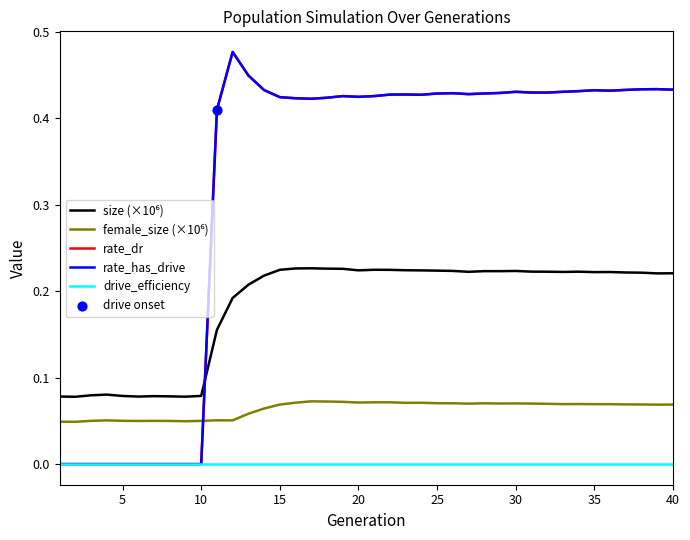

Does the chart have visible grid lines?

No